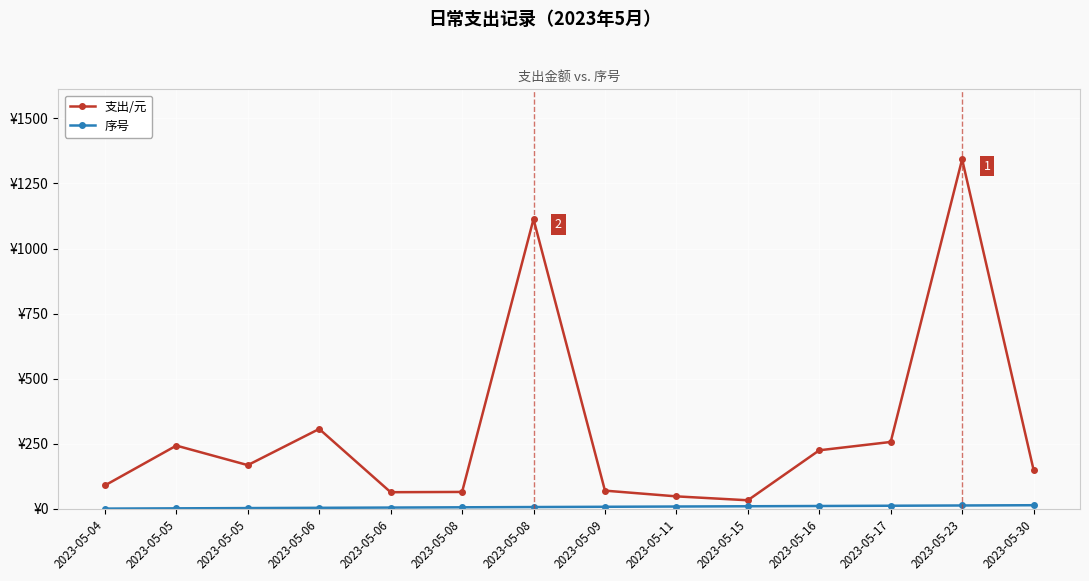

True or false: 序号 and 支出/元 cross at least once.

False